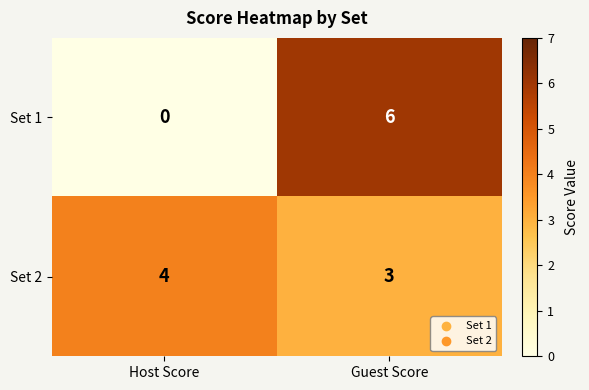

Rank the series by their maximum value, from lowest to highest.

Set 2, Set 1